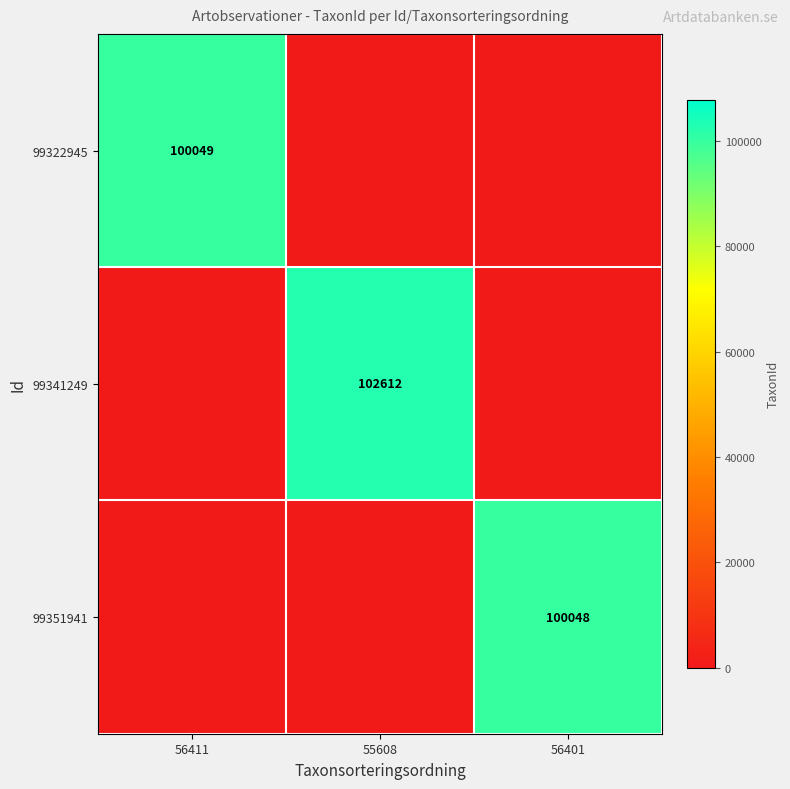

The 99351941 series shows 68759 at 56401. True or false?

False